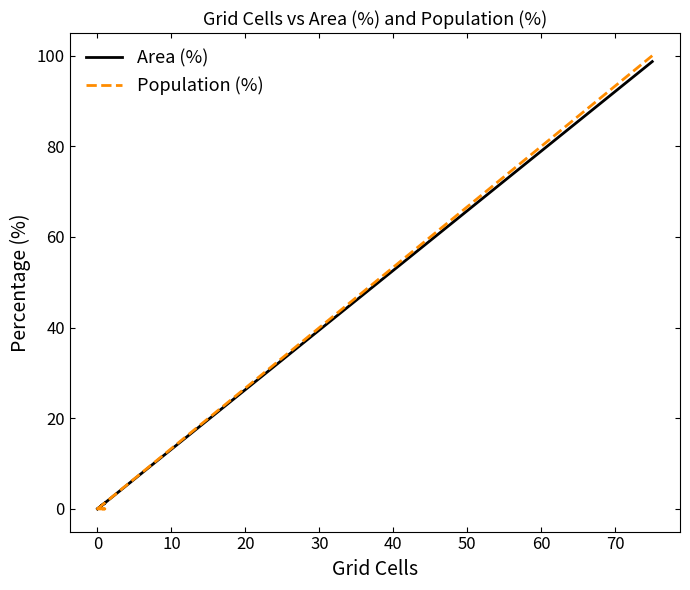

True or false: Population (%) has more than 1 points higher than both neighbors.

False